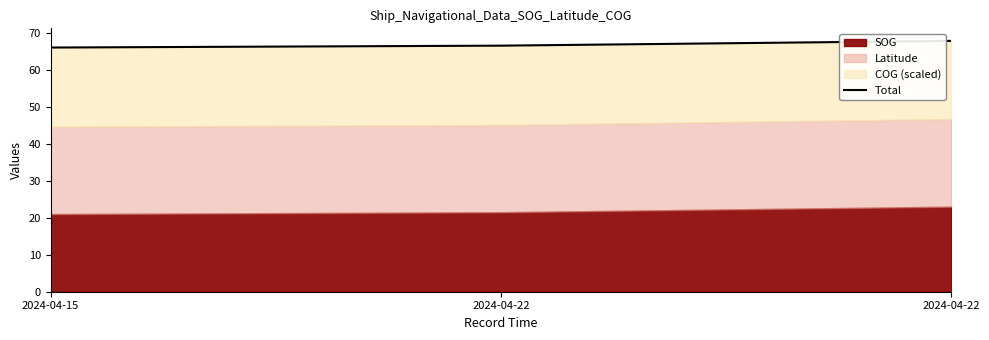

Between 2024-04-15 and 2024-04-22, which is larger?

2024-04-22